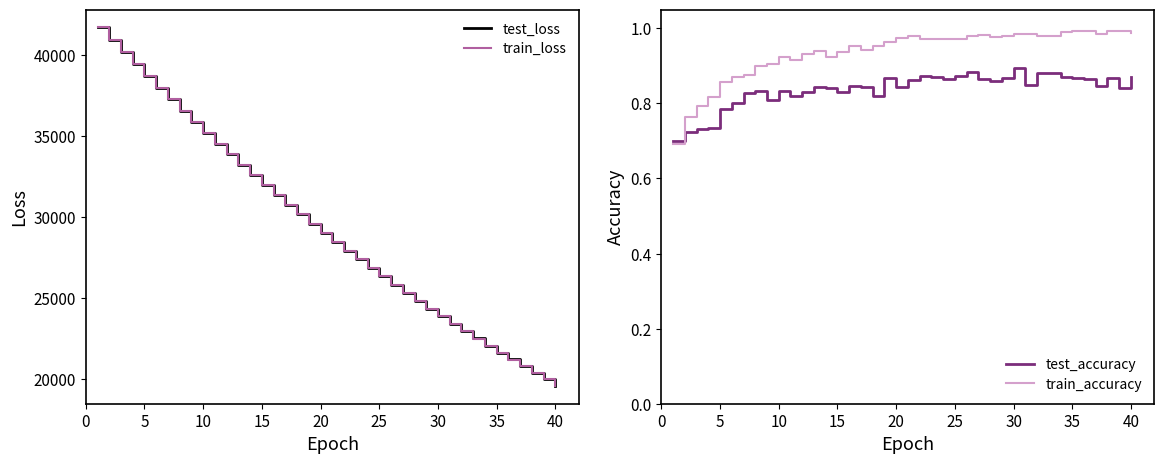

What are all the series names shown in the legend?

test_loss, train_loss, test_accuracy, train_accuracy